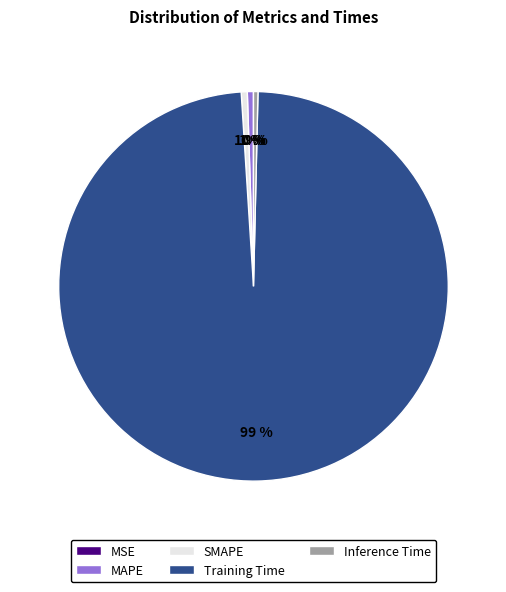

Does Training Time account for over 50% of the chart?

Yes